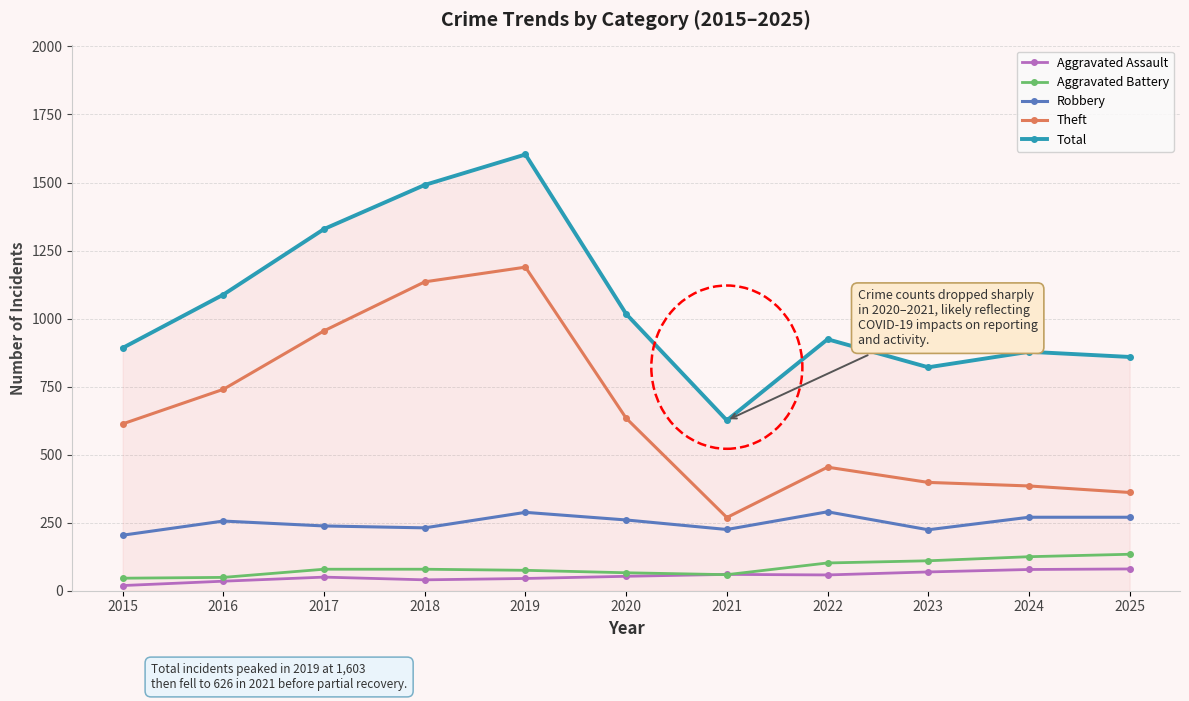

How many interior local valleys does the Total series have?

2